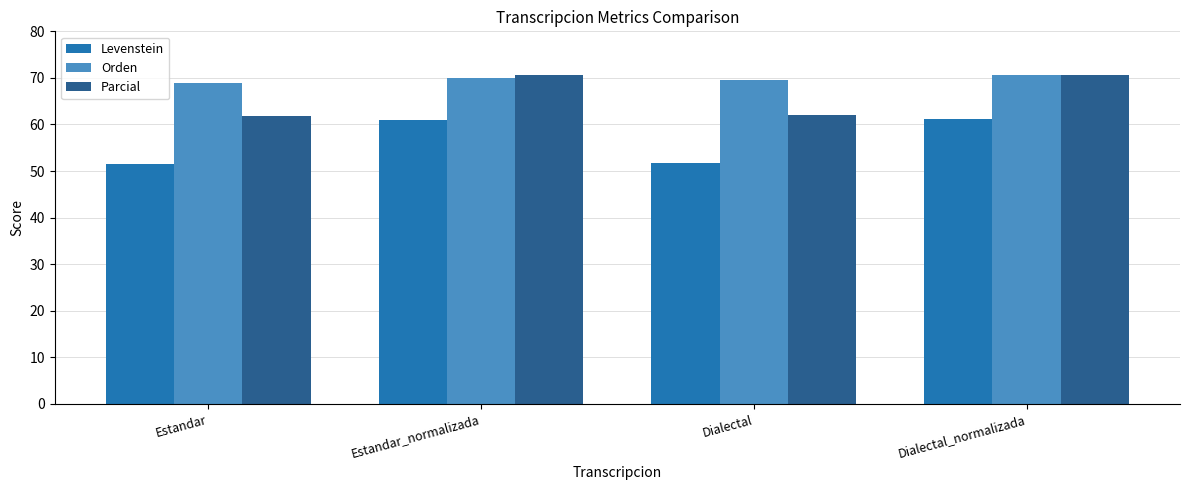

The value of Parcial at Dialectal_normalizada is 70.6. True or false?

True